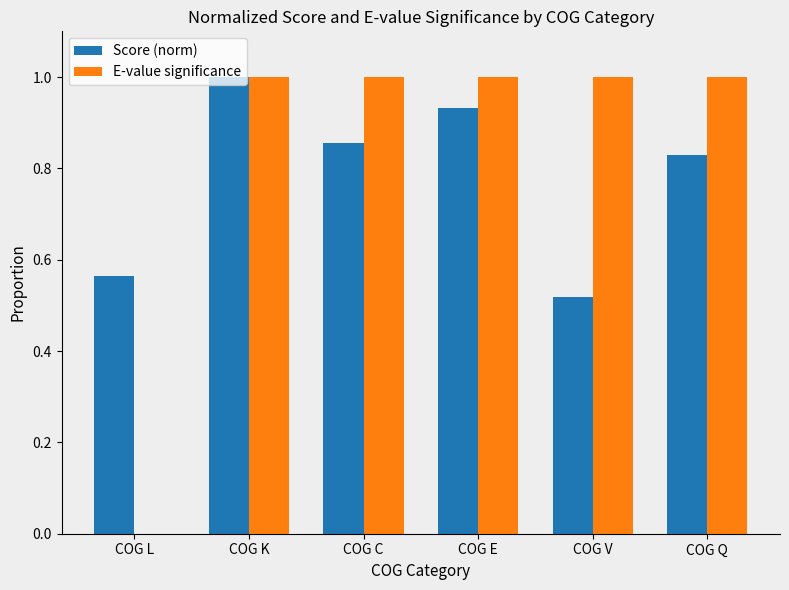

What is the highest value of the Score (norm) series?

1.0